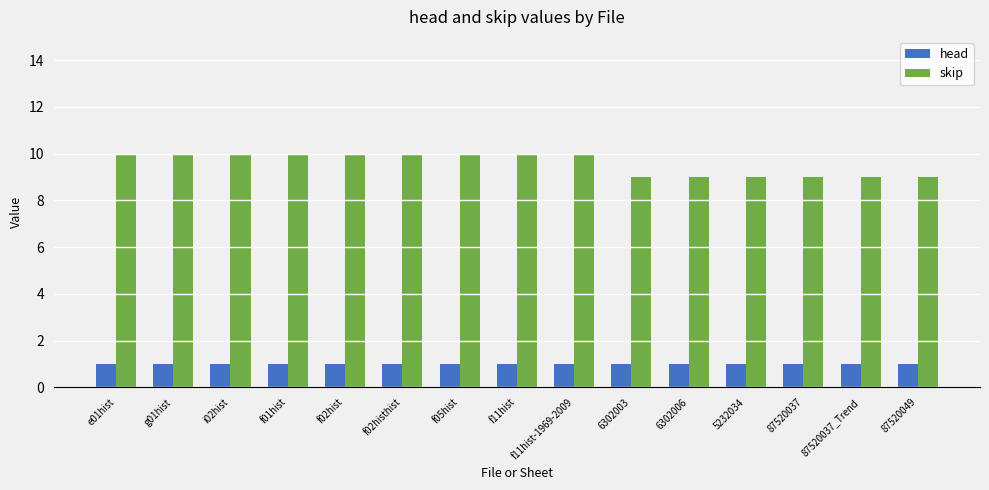

Which series has the largest total across all categories?

skip